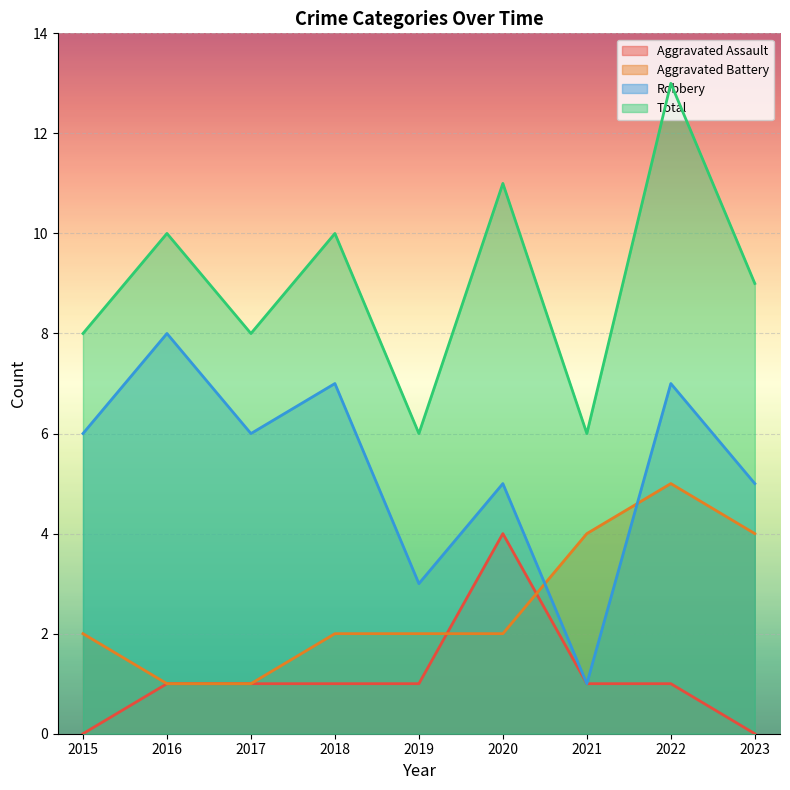

How many values in the Robbery series exceed 6?

3